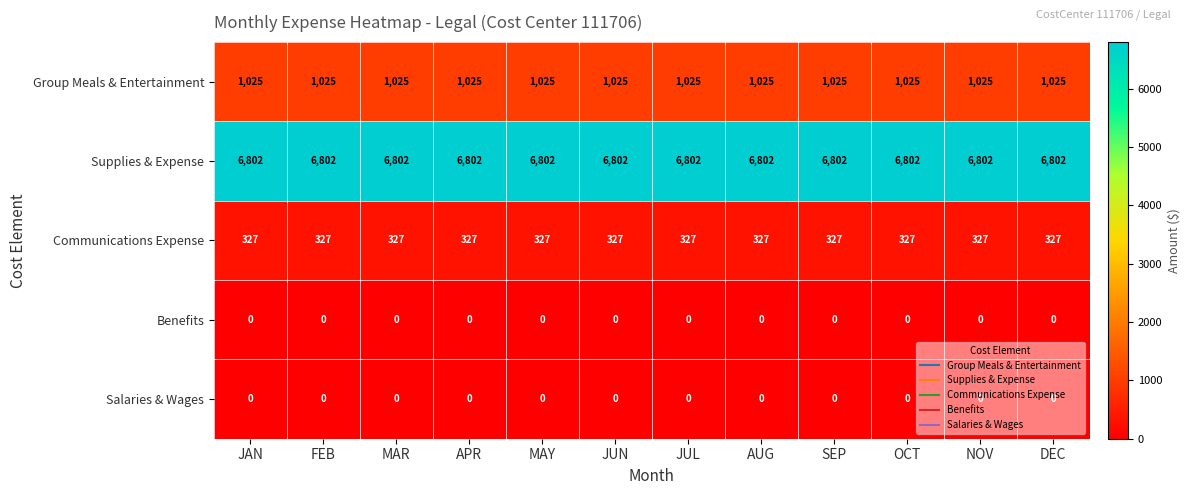

What is the greatest value displayed?

6802